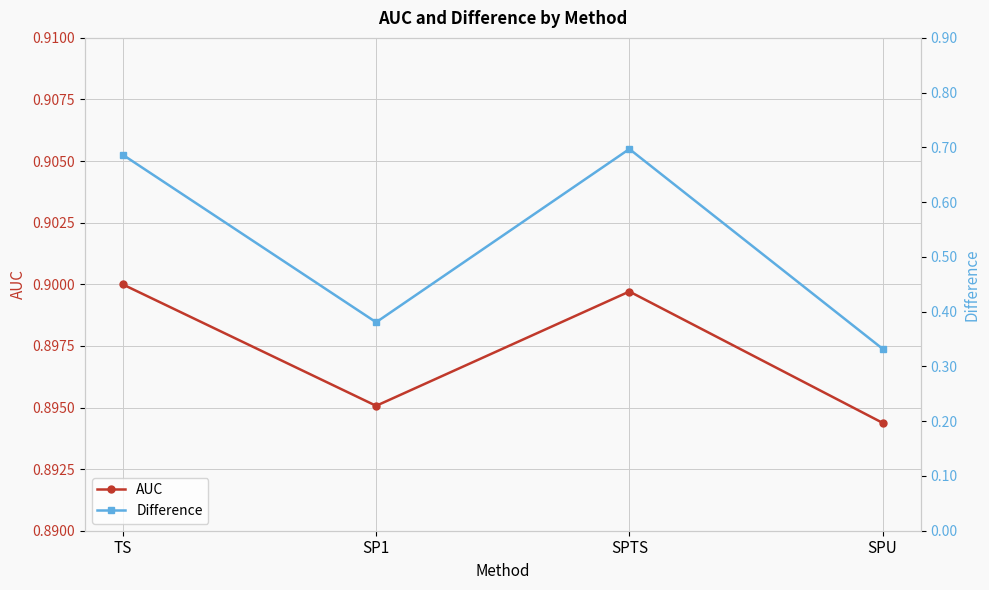

Is it true that AUC equals 0.9 at SPU?

True